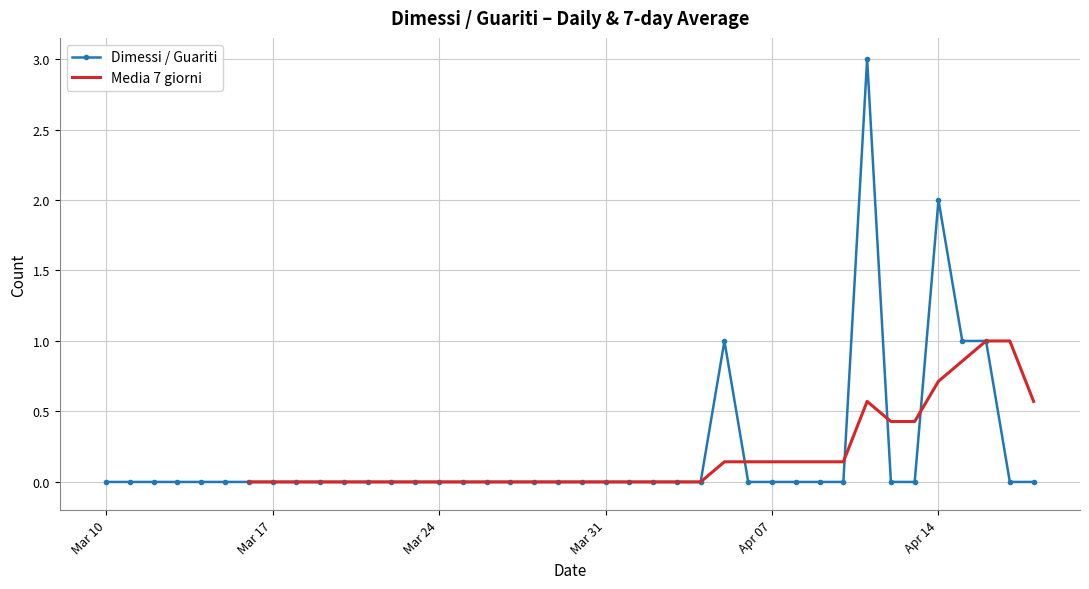

True or false: Media 7 giorni has a value of 1.6 at 2020-09-21.

False